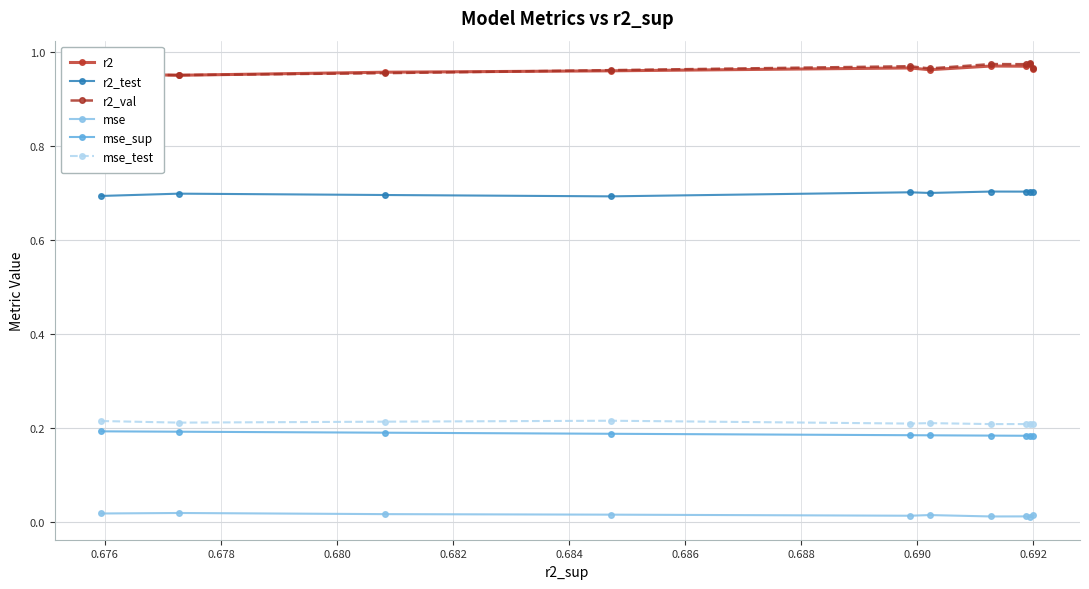

At how many categories does at least one series exceed 0?

10